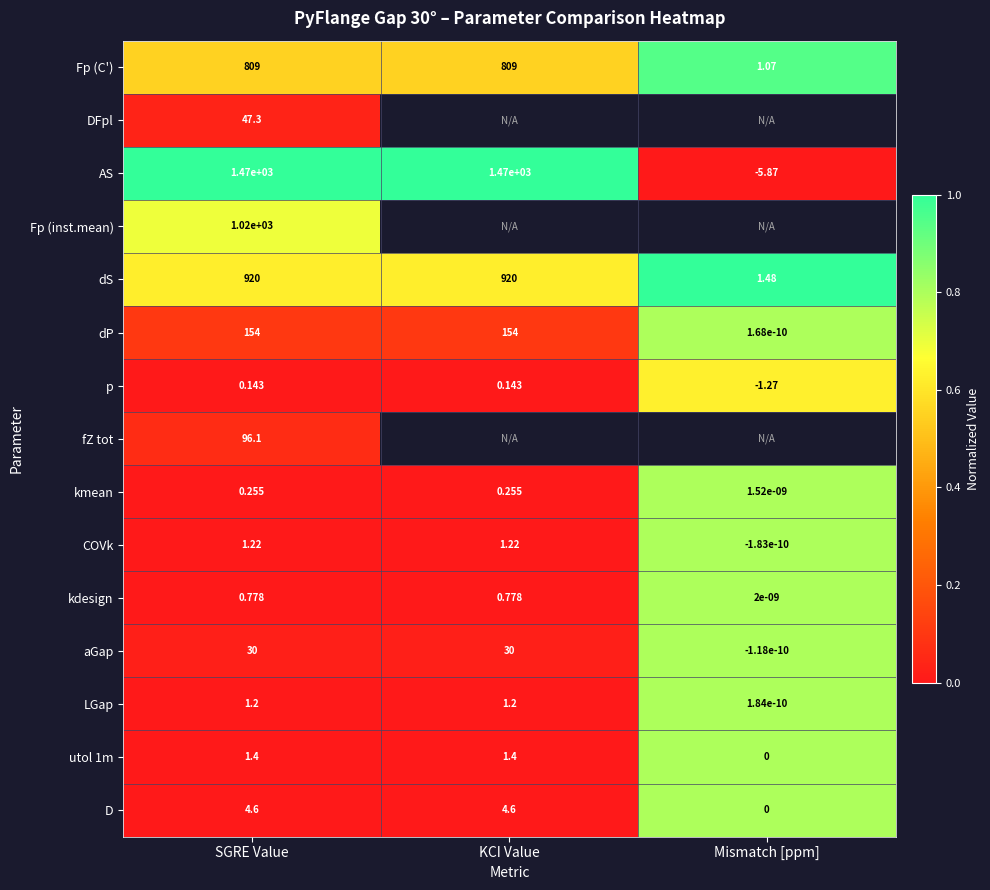

Is the value of LGap at SGRE Value greater than the value of COVk at SGRE Value?

No